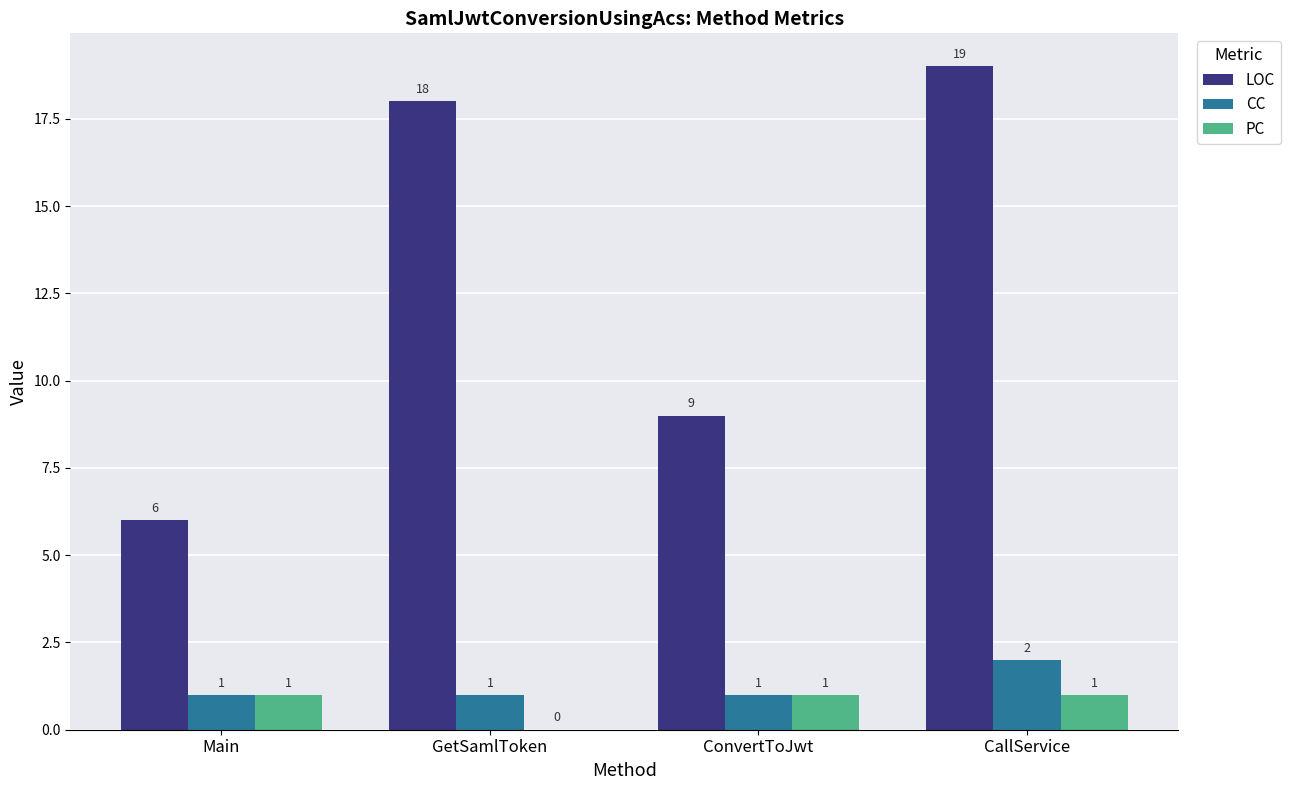

What is the highest value of the PC series?

1